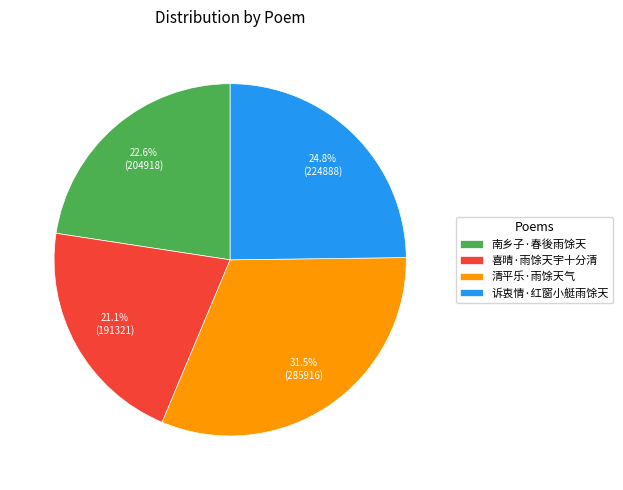

Which category has the biggest portion of the pie?

清平乐·雨馀天气